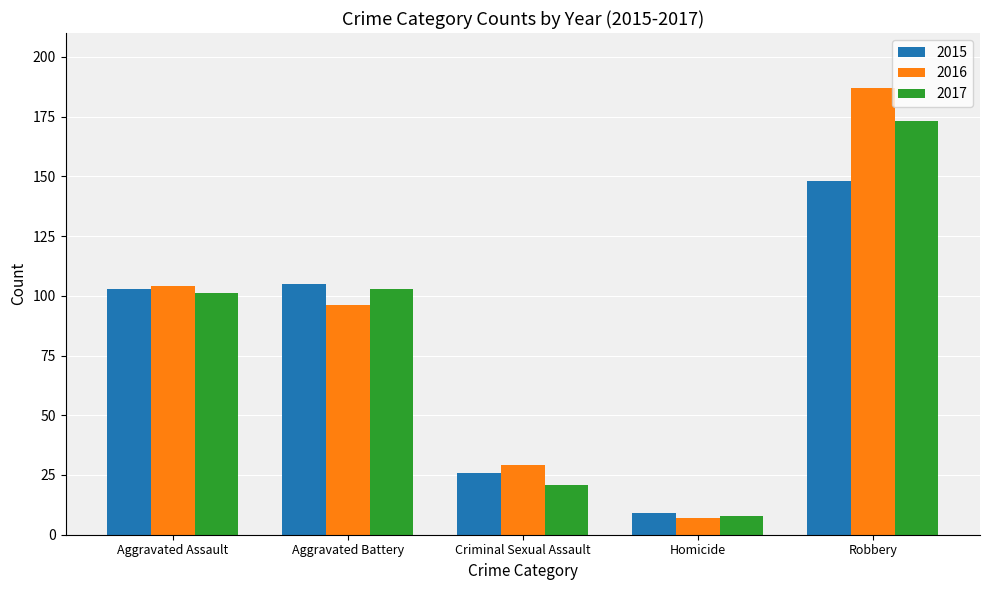

Reading left to right, list all the values displayed in this chart.

2015: Aggravated Assault=103	Aggravated Battery=105	Criminal Sexual Assault=26	Homicide=9	Robbery=148
2016: Aggravated Assault=104	Aggravated Battery=96	Criminal Sexual Assault=29	Homicide=7	Robbery=187
2017: Aggravated Assault=101	Aggravated Battery=103	Criminal Sexual Assault=21	Homicide=8	Robbery=173